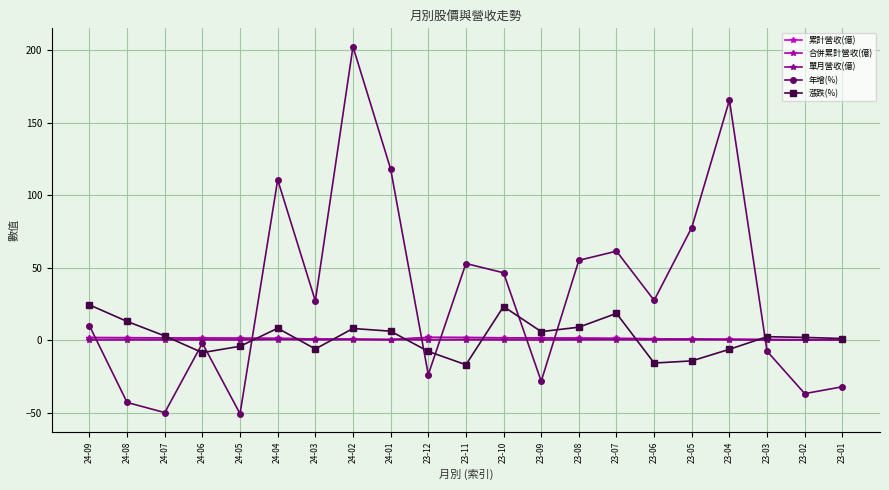

Is this an area chart (filled region under the line)?

No